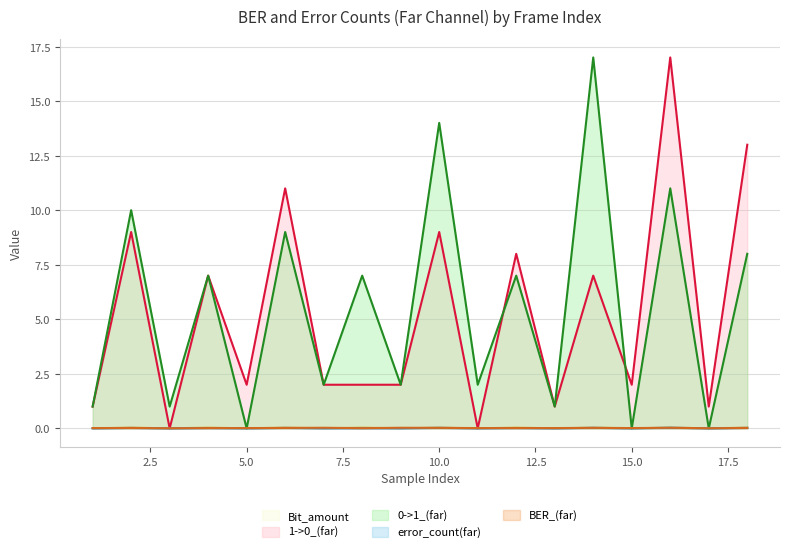

What is the approximate value of 0->1_(far) at 18?

8.0